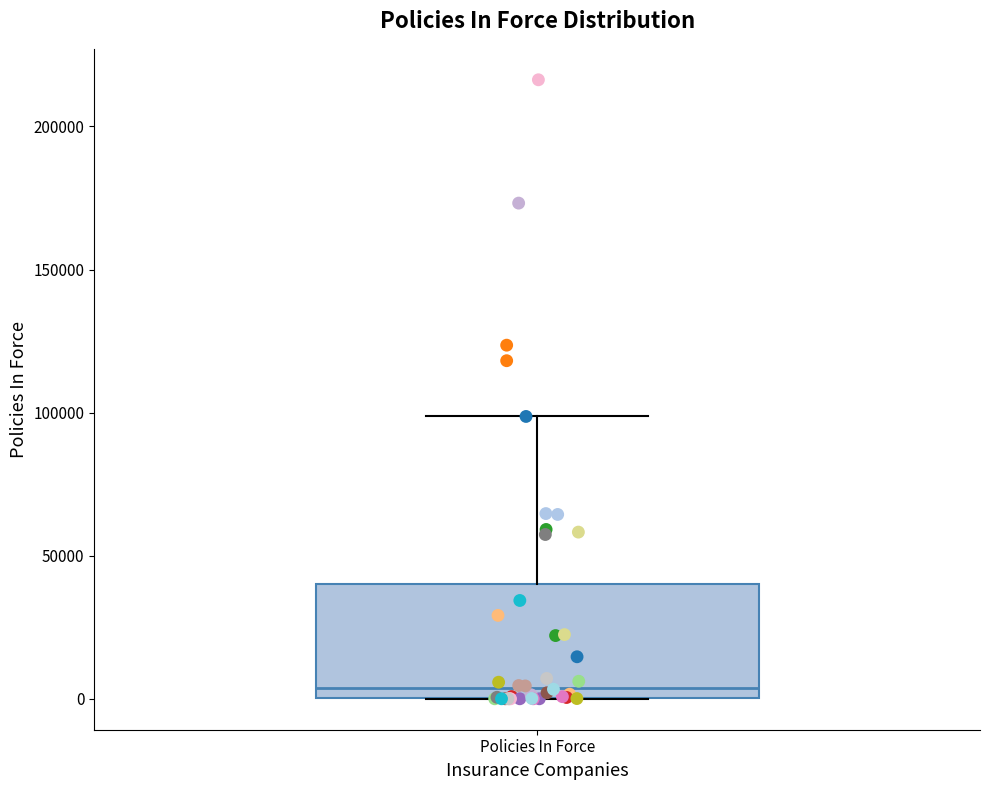

Transcribe this box plot: give where the median line is, the range the box spans, and where the two whiskers end, as read against the y-axis. The values are not printed on the chart, so give them approximately, as read against the axis.

median 5000, box 0 to 40000, whiskers 0 to 100000